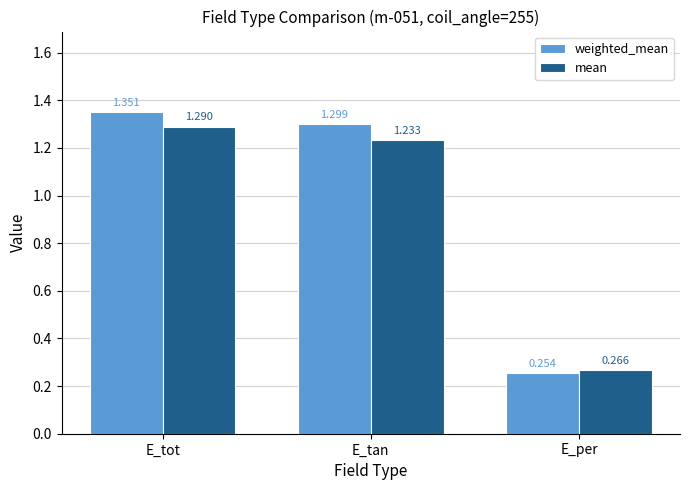

Which series has the largest range (max minus min)?

weighted_mean